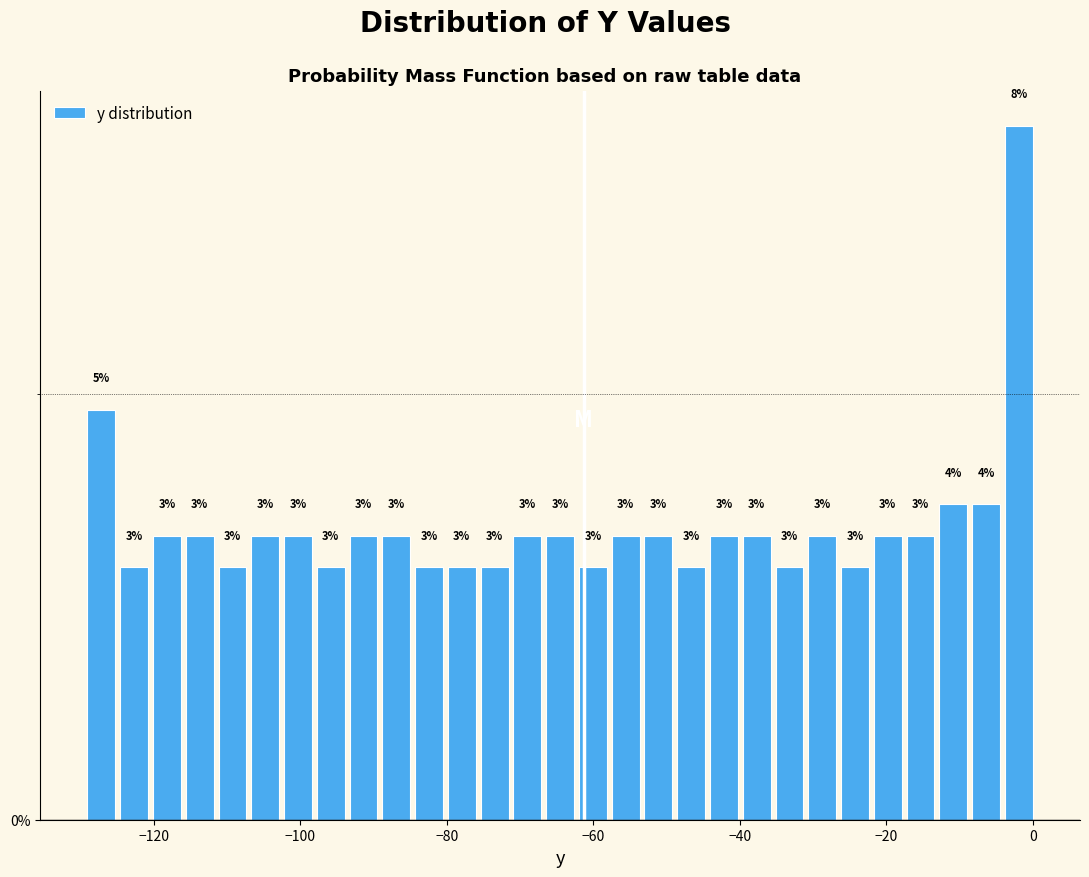

Around what value on the x-axis is the tallest bar? Give the approximate position of its centre, as read against the axis.

-2